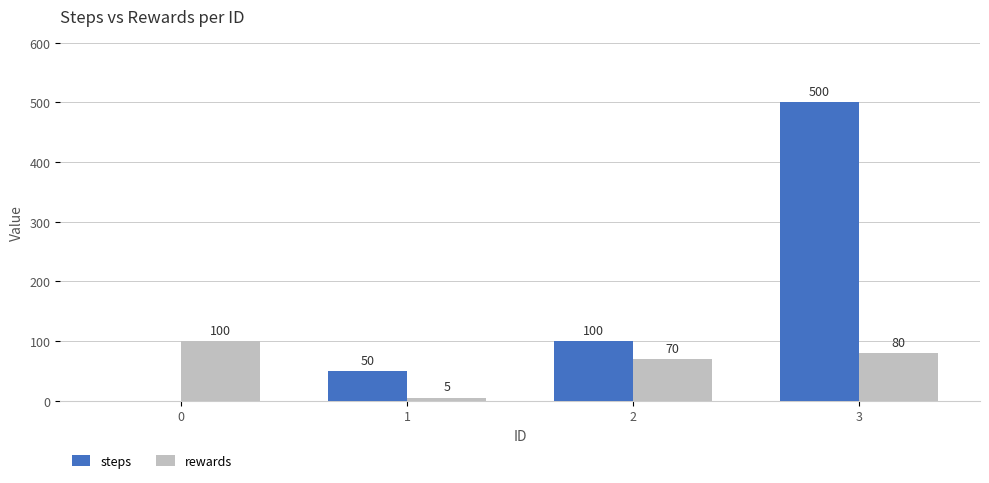

Is it true that rewards equals 37 at 2?

False